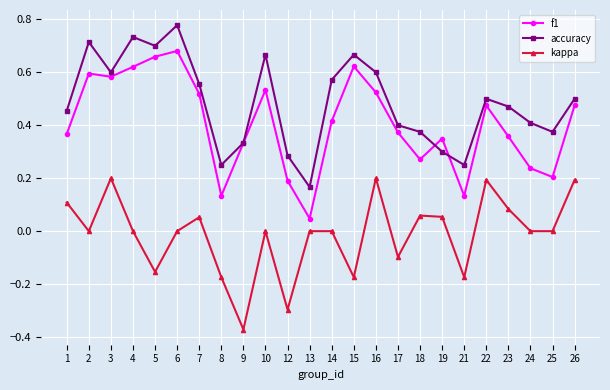

How many distinct data groups are displayed?

3